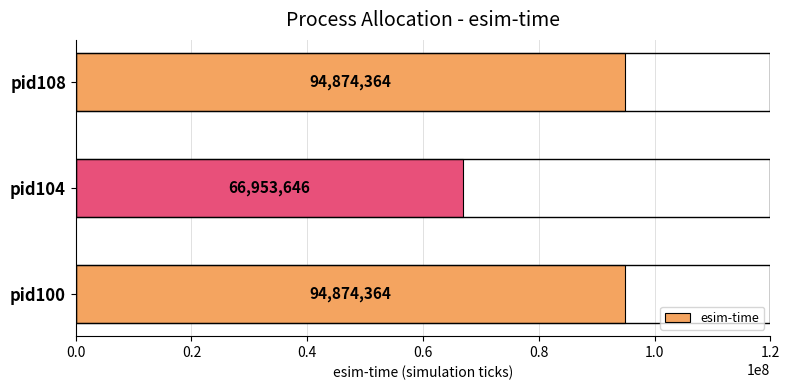

How many values are between 66953646 and 94874364?

3